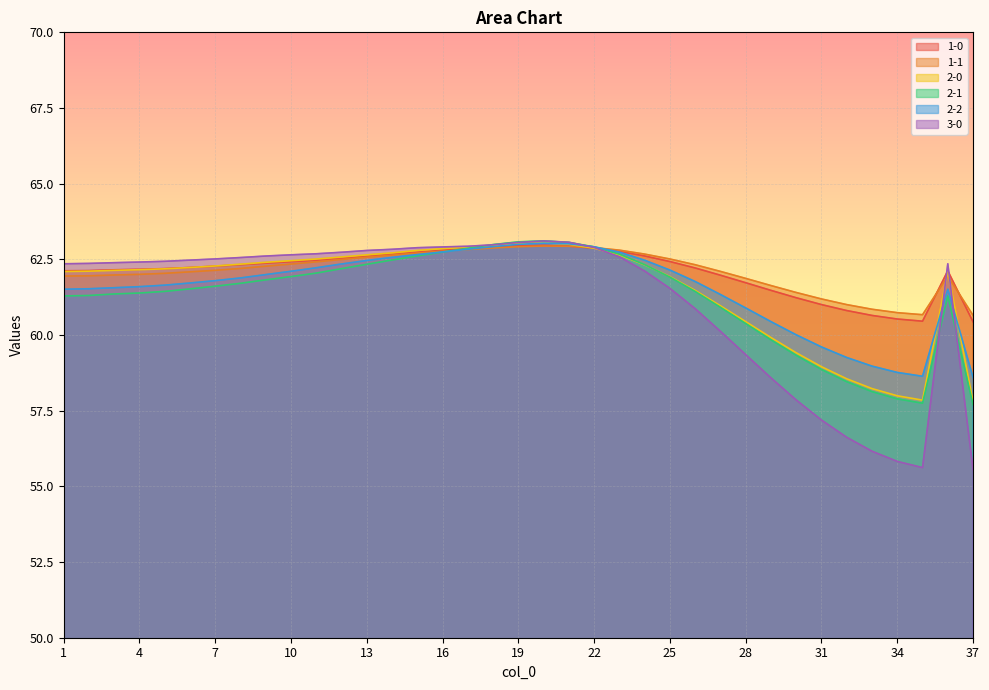

What is the total value across all series at 28?

364.7